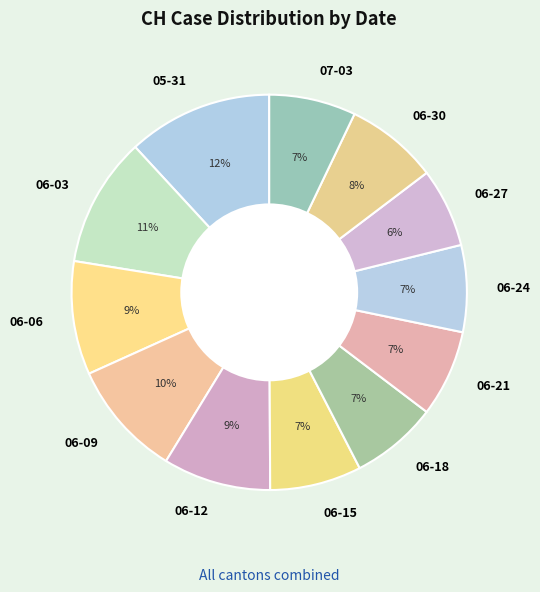

What percentage is the 06-06 slice, to the nearest percent?

9%